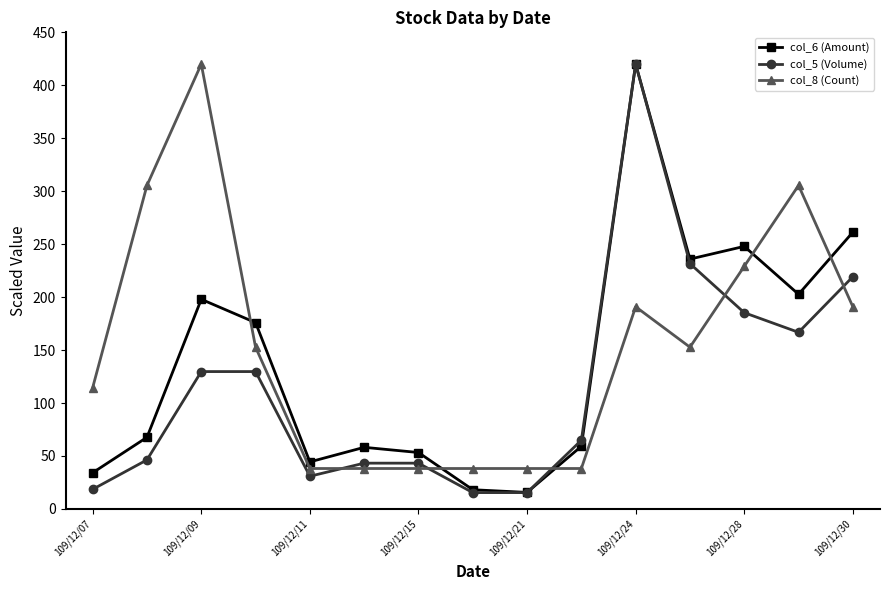

At how many categories does at least one series exceed 137?

8